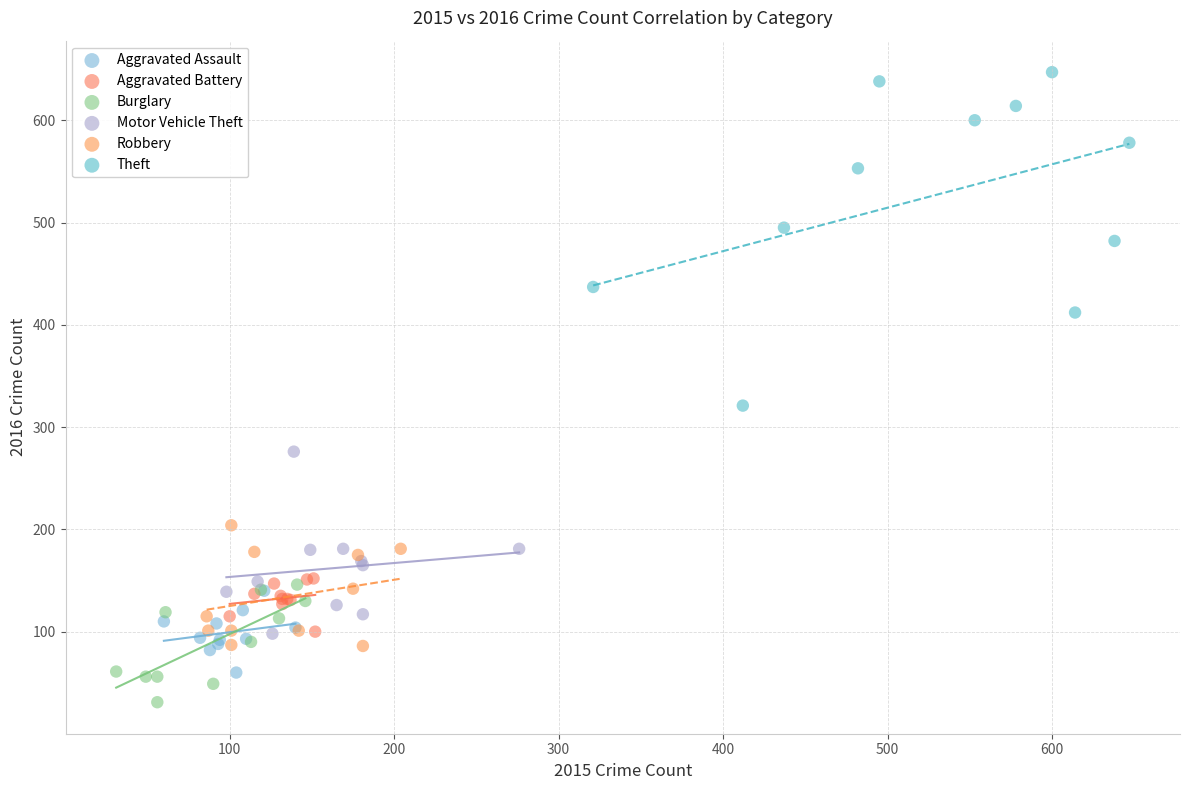

Which series has the widest spread of Y values?

Theft